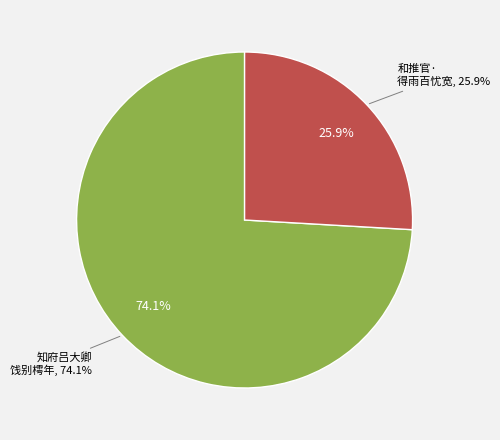

Which has a higher value, 知府吕大卿饯别樗年以今我来思雨雪载涂分韵赋诗得雨字 or 和推官·得诗得雨百忧宽?

知府吕大卿饯别樗年以今我来思雨雪载涂分韵赋诗得雨字